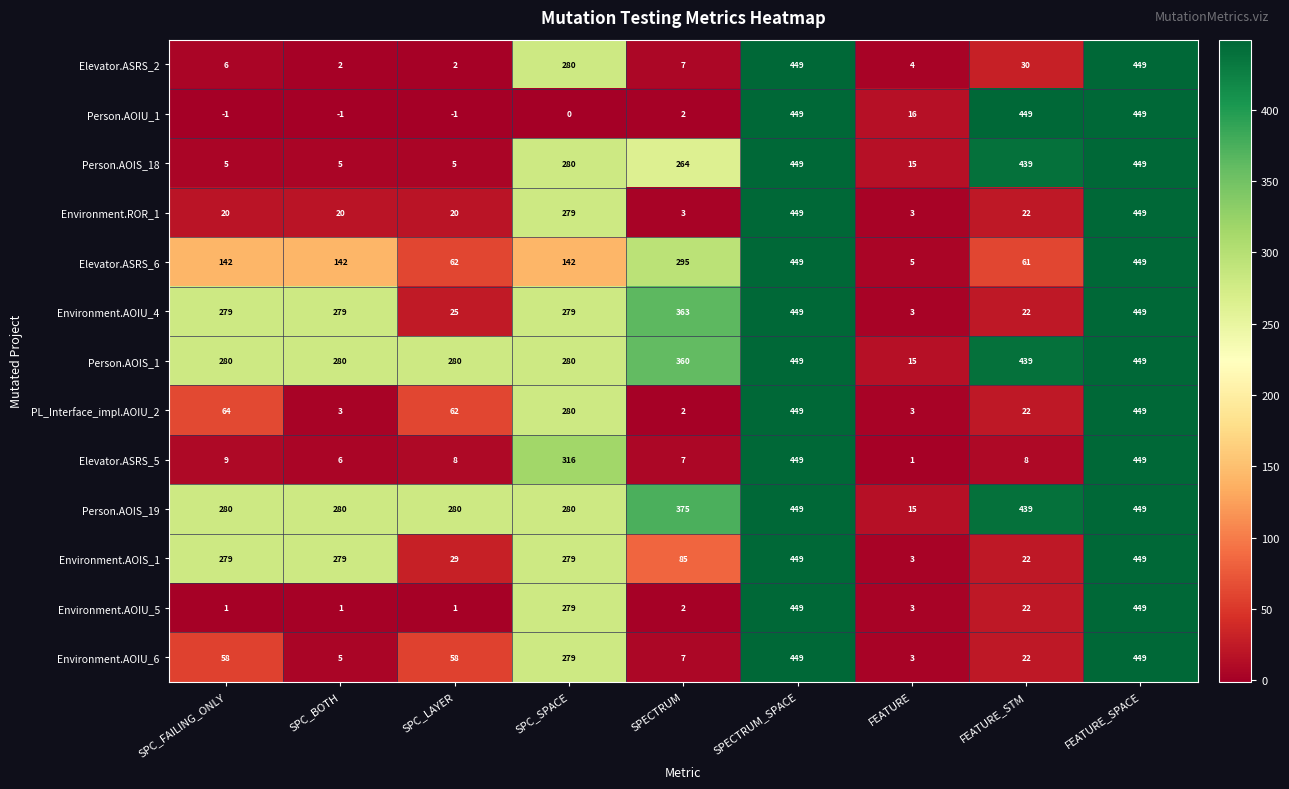

What is the sum of all Environment.AOIU_4 values?

2148